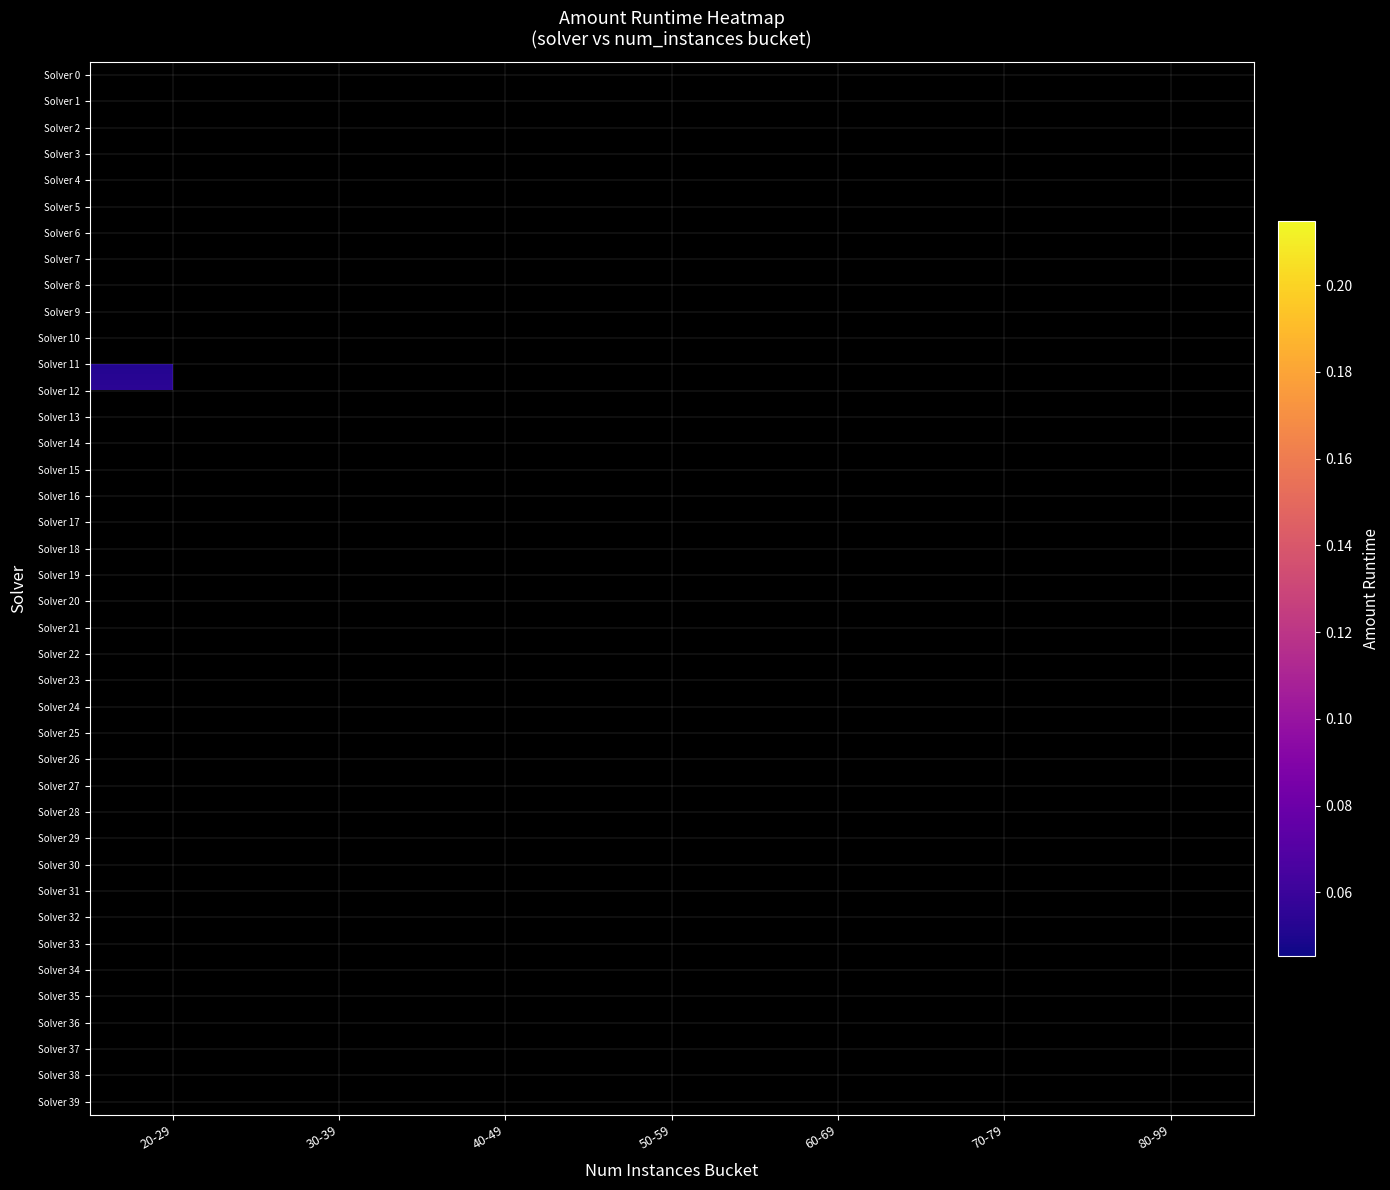

Rank the series by their maximum value, from lowest to highest.

Solver 0, Solver 1, Solver 2, Solver 3, Solver 4, Solver 5, Solver 6, Solver 7, Solver 8, Solver 9, Solver 10, Solver 11, Solver 12, Solver 13, Solver 14, Solver 15, Solver 16, Solver 17, Solver 18, Solver 19, Solver 20, Solver 21, Solver 22, Solver 23, Solver 24, Solver 25, Solver 26, Solver 27, Solver 28, Solver 29, Solver 30, Solver 31, Solver 32, Solver 33, Solver 34, Solver 35, Solver 36, Solver 37, Solver 38, Solver 39